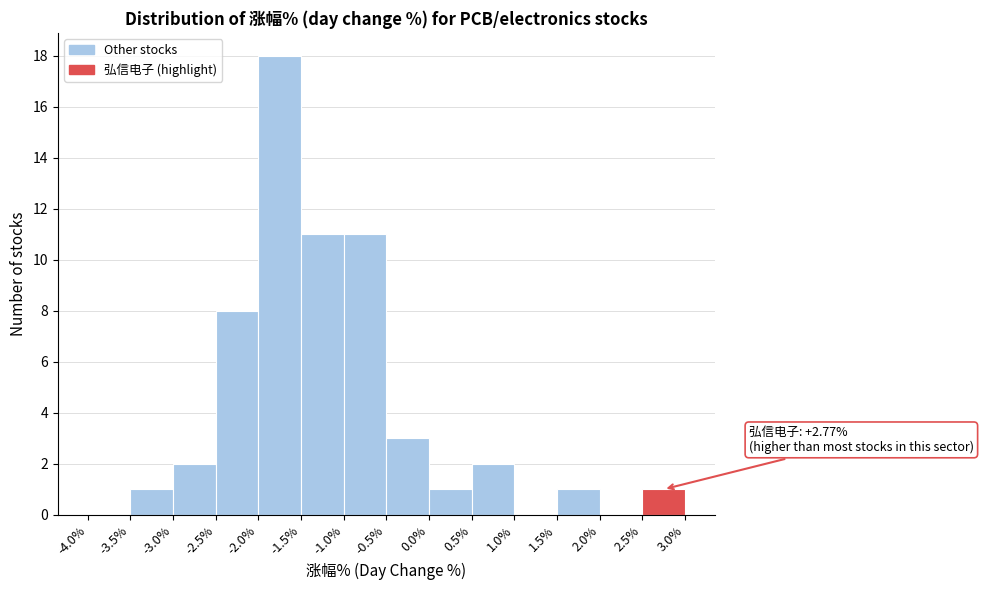

Which range on the x-axis has the tallest bar?

-2.0% to -1.5%